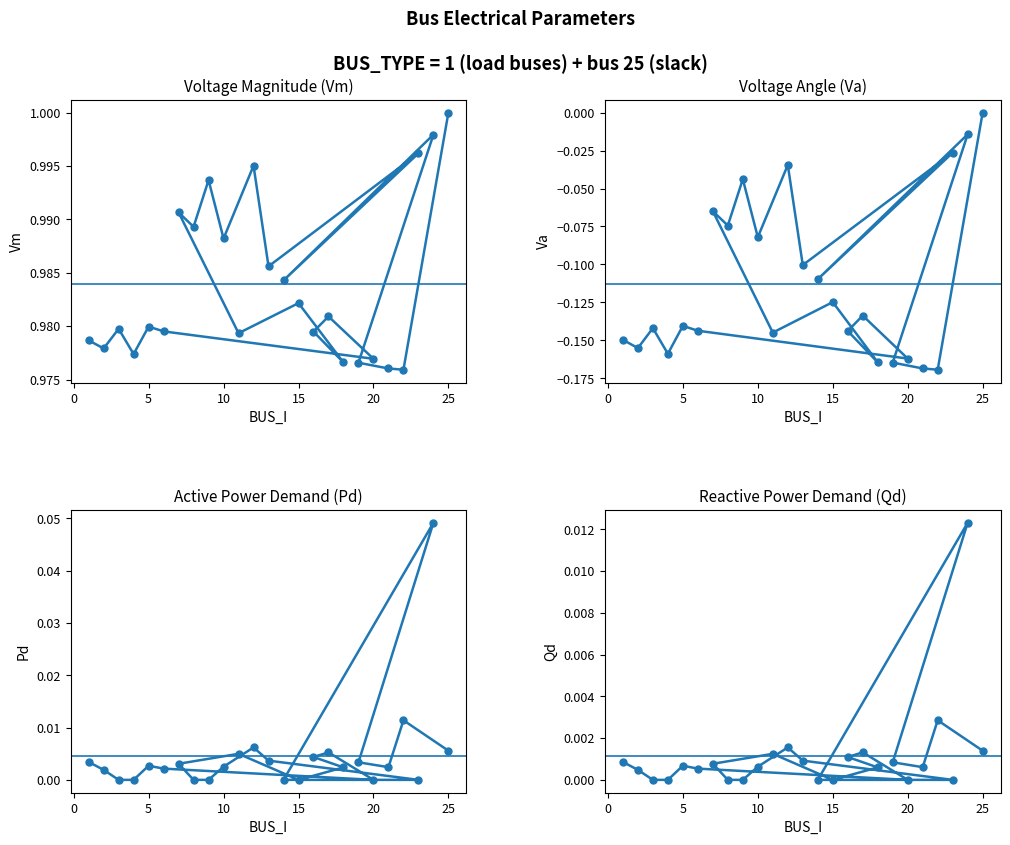

What is the sum of all Pd values?

0.1